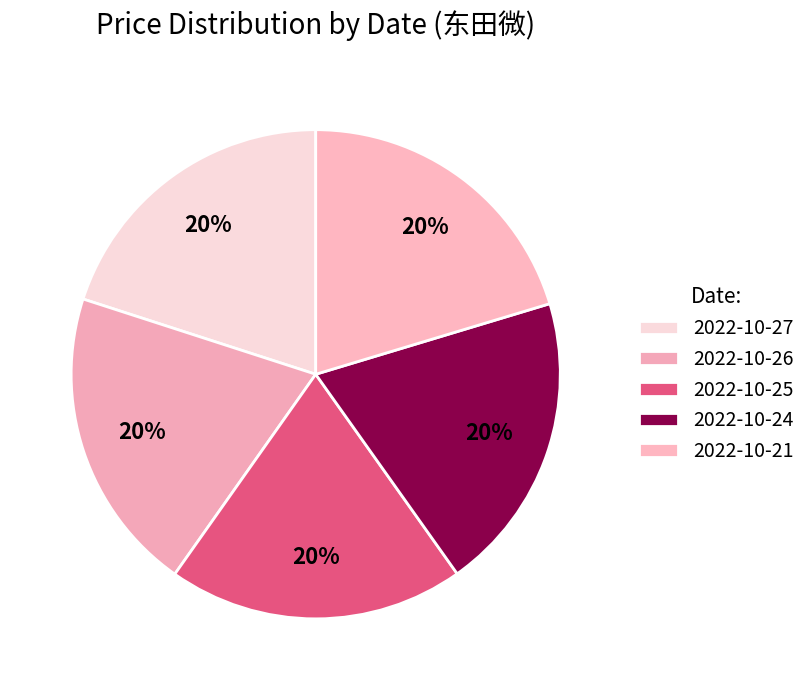

Is it true that 2022-10-24 is 20% of the pie?

True